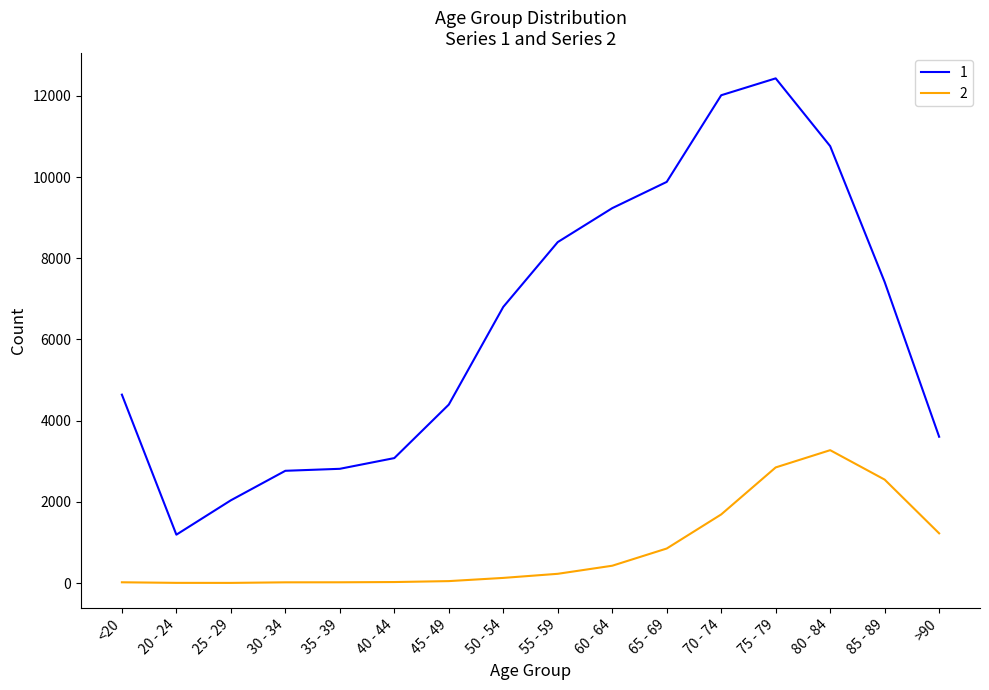

At which label does 1 reach its minimum?

20 - 24